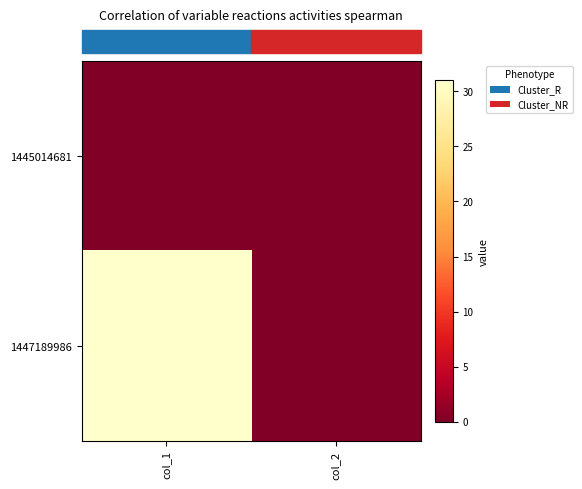

Reading left to right, extract all data points from this chart.

row_0: 0	0
row_1: 31	0